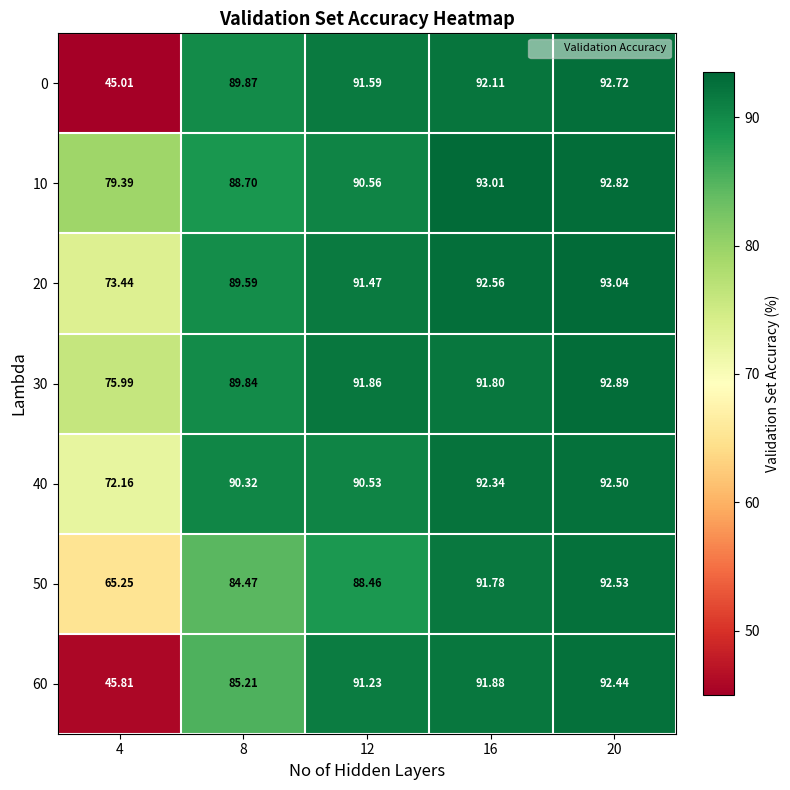

Is the value of 60 at 4 greater than the value of 40 at 20?

No